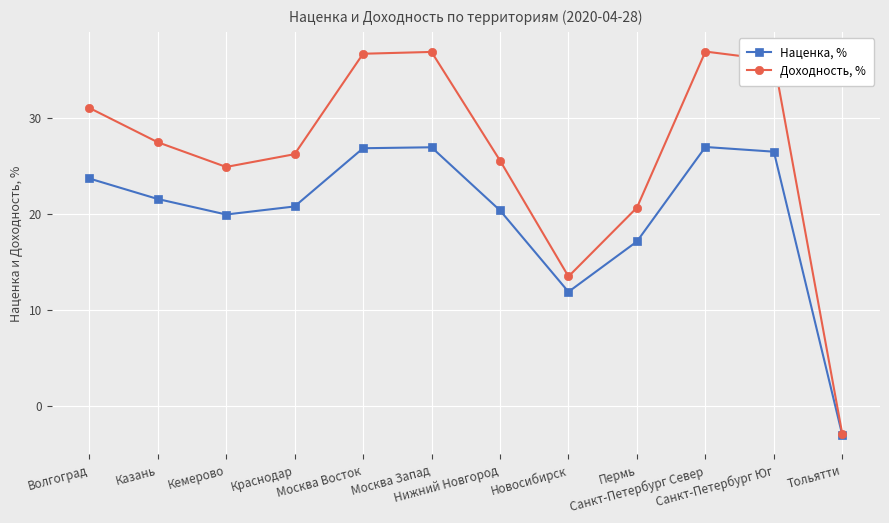

Does the chart have visible grid lines?

Yes